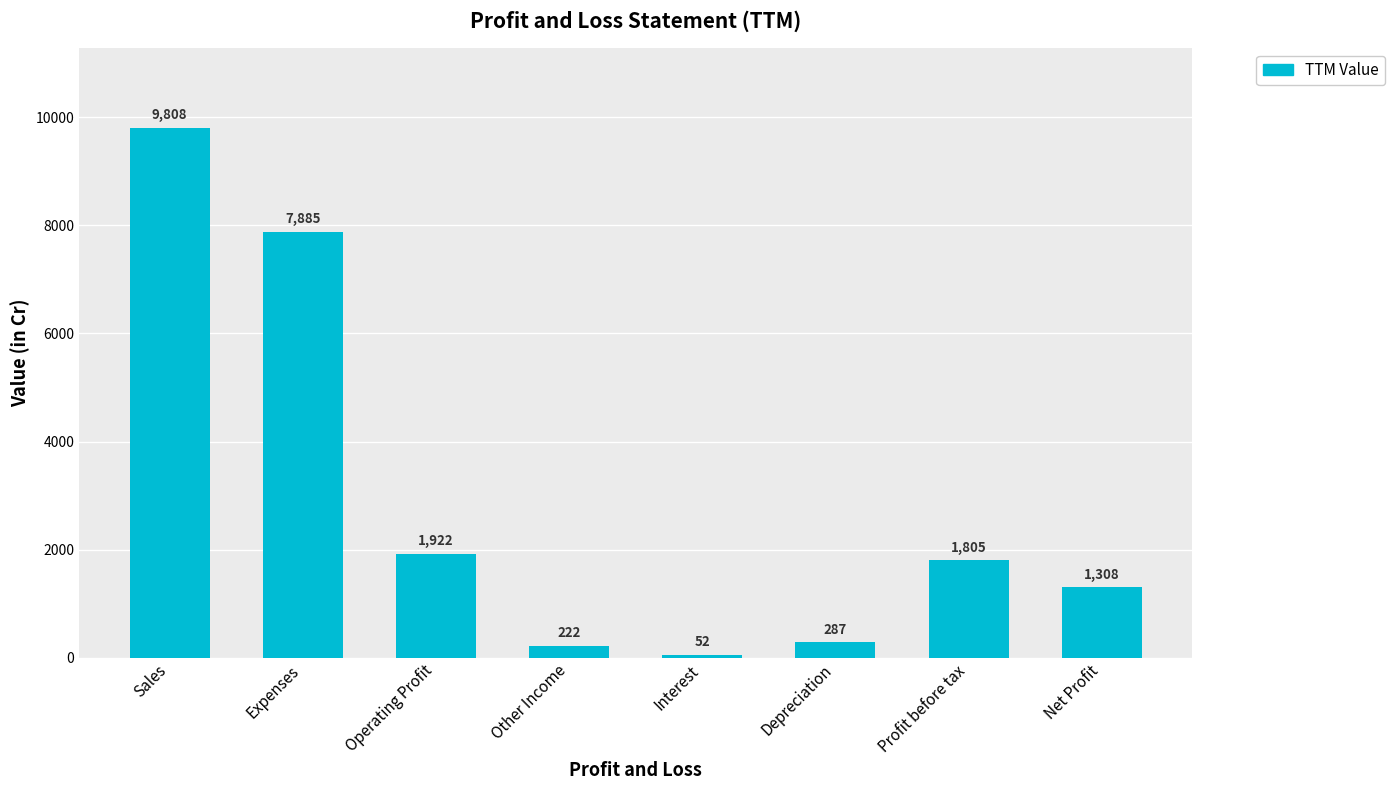

What is the greatest value displayed?

9808